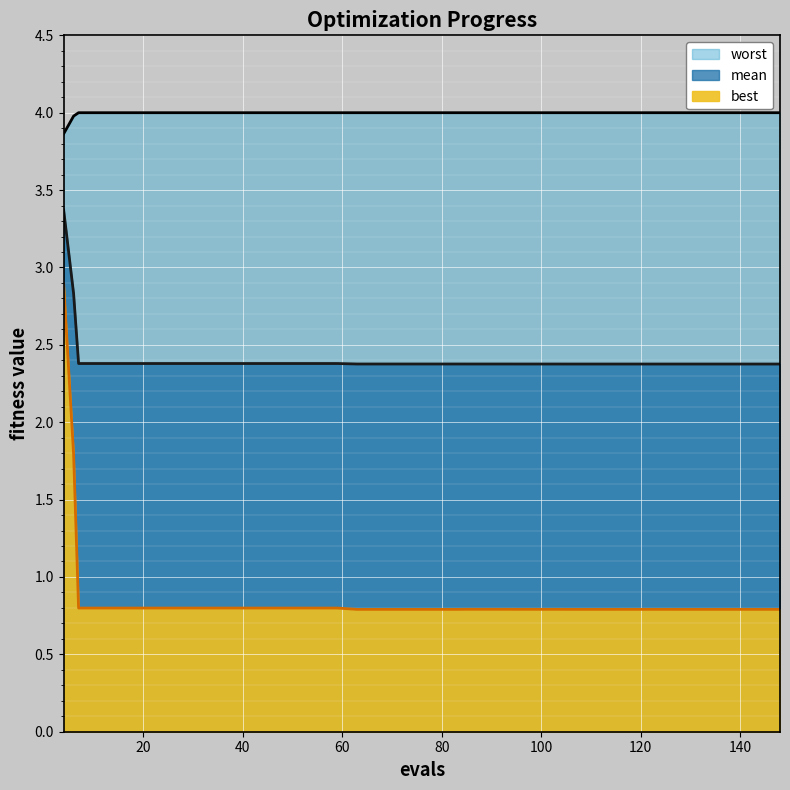

Reading right to left, list all the values displayed in this chart.

mean: 2.4	2.4	2.4	2.4	2.4	2.4	2.4	2.4	2.4	2.4	2.4	2.4	2.4	2.4	2.4	2.4	2.4	2.4	2.4	2.4	2.4	2.4	2.4	2.4	2.4	2.4	2.4	2.4	2.4	2.4	2.4	2.4	2.4	2.4	2.4	2.4	2.4	2.4	2.8	3.4
best: 0.8	0.8	0.8	0.8	0.8	0.8	0.8	0.8	0.8	0.8	0.8	0.8	0.8	0.8	0.8	0.8	0.8	0.8	0.8	0.8	0.8	0.8	0.8	0.8	0.8	0.8	0.8	0.8	0.8	0.8	0.8	0.8	0.8	0.8	0.8	0.8	0.8	0.8	1.8	2.9
worst: 4.0	4.0	4.0	4.0	4.0	4.0	4.0	4.0	4.0	4.0	4.0	4.0	4.0	4.0	4.0	4.0	4.0	4.0	4.0	4.0	4.0	4.0	4.0	4.0	4.0	4.0	4.0	4.0	4.0	4.0	4.0	4.0	4.0	4.0	4.0	4.0	4.0	4.0	4.0	3.9